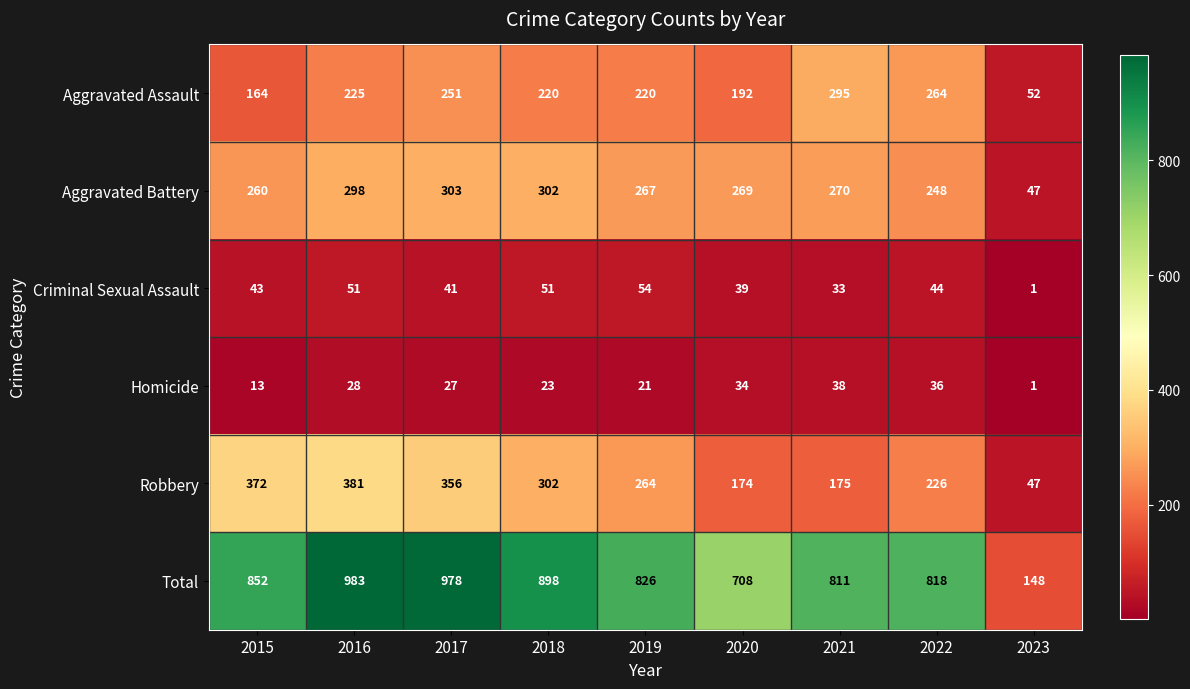

At how many categories does at least one series exceed 404?

8